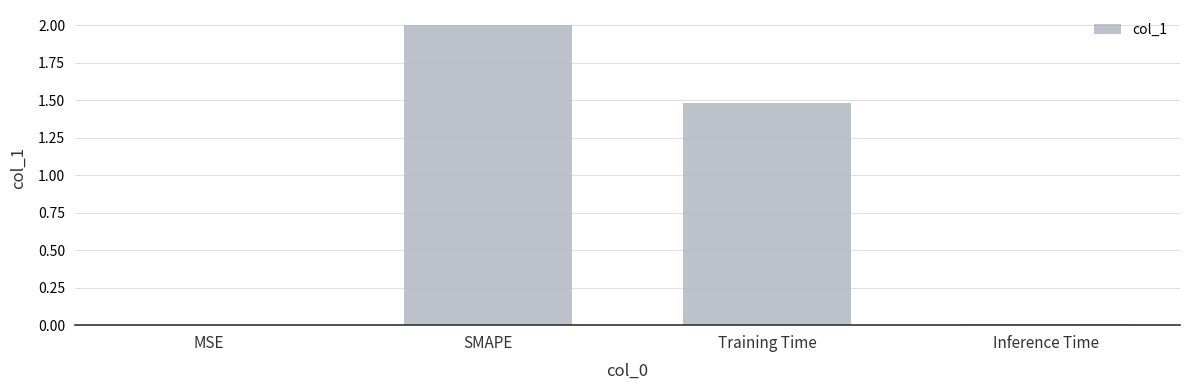

What is the maximum value shown in the chart?

2.0